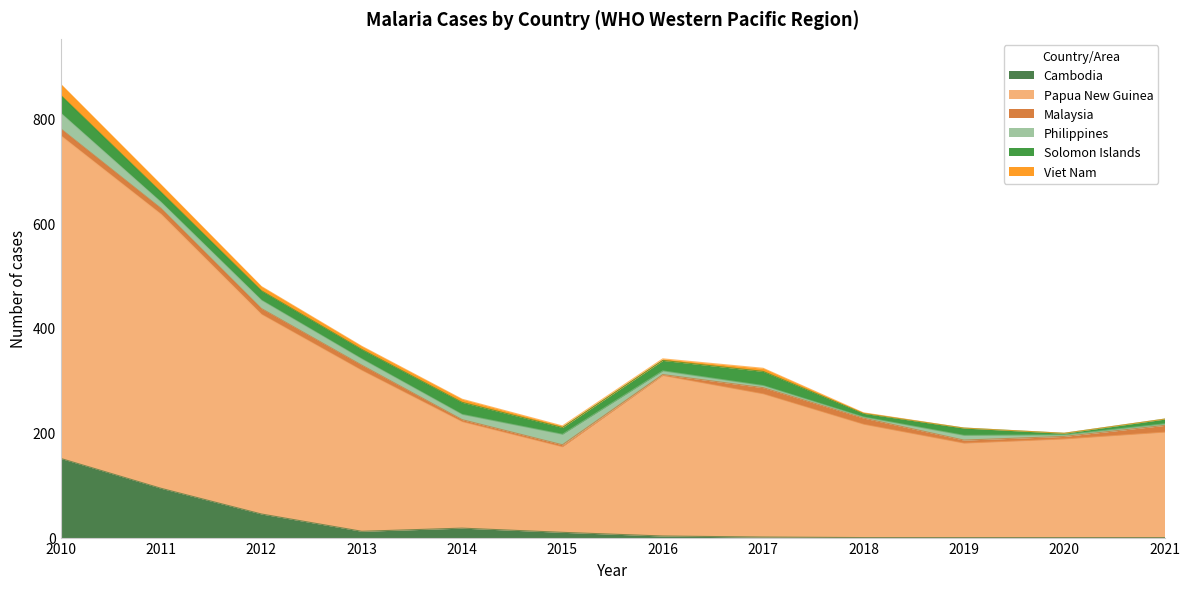

What is the total value across all series at 2011?

673